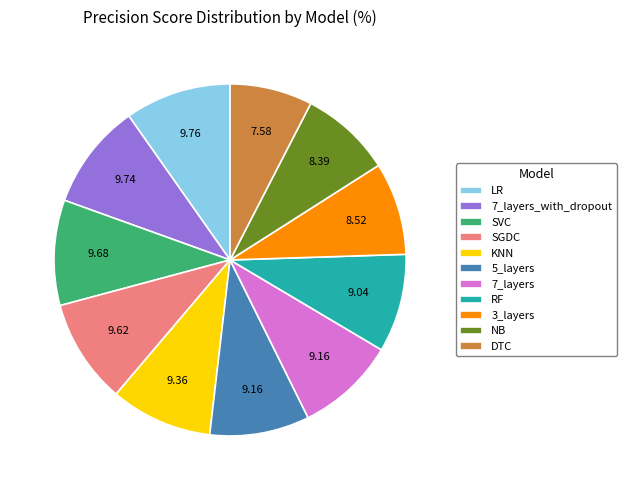

Count the number of slices in the pie.

11